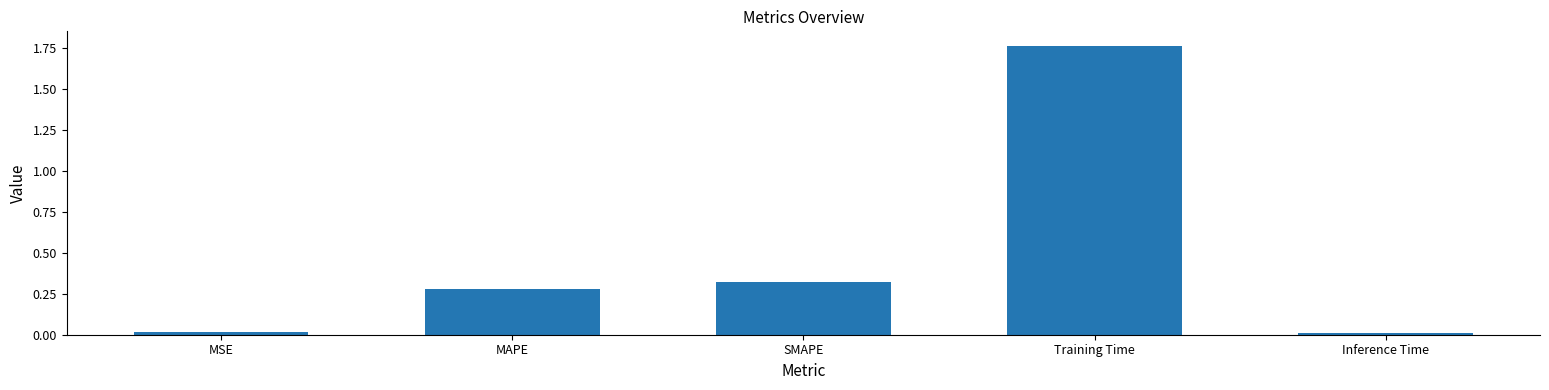

How many series are shown in this chart?

1